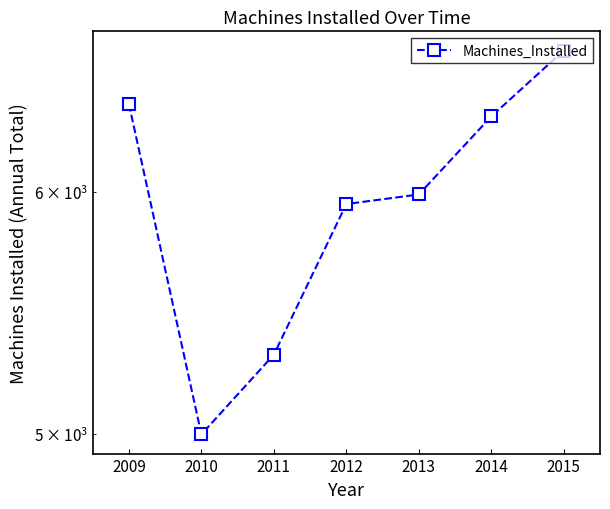

At which label is the value closest to 5836?

2012